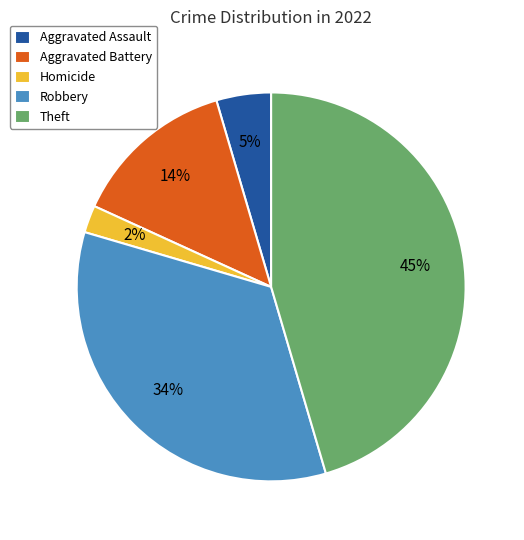

Does Theft account for over 50% of the chart?

No